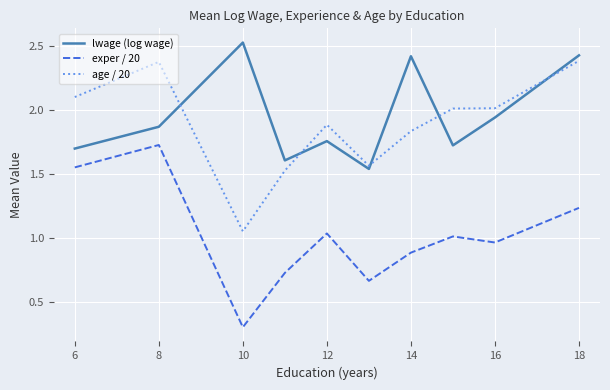

True or false: age / 20 and exper / 20 cross at least once.

False